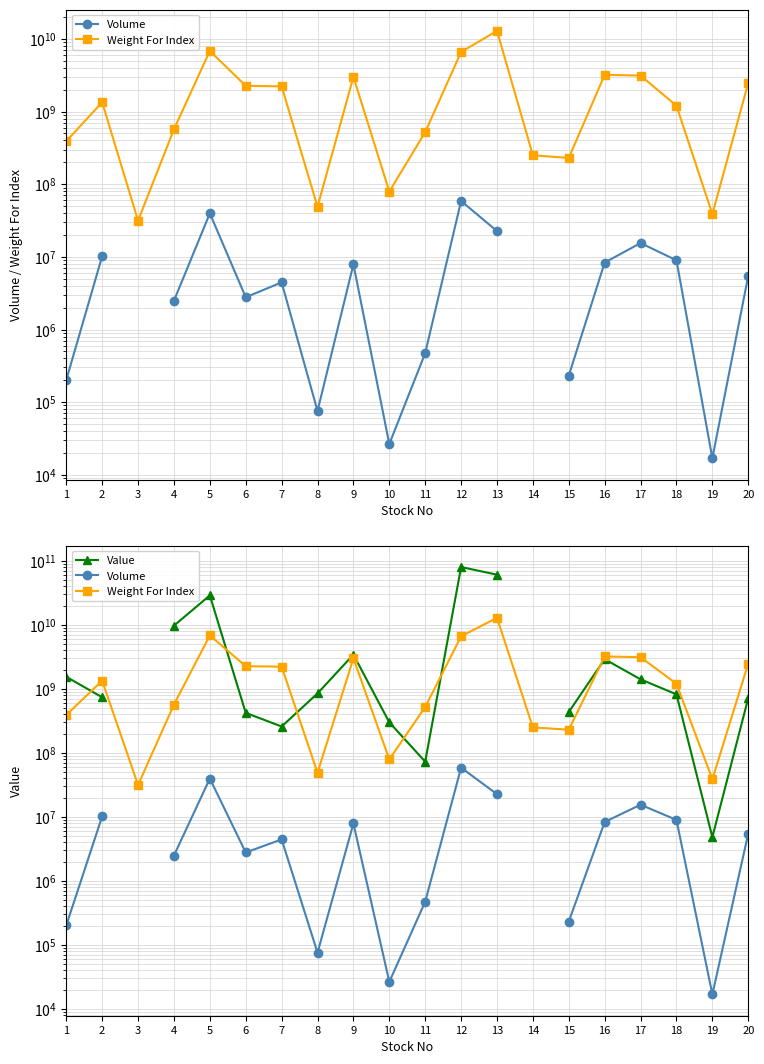

What is the sum of the Value values at 12 and 2?

80747864500.0